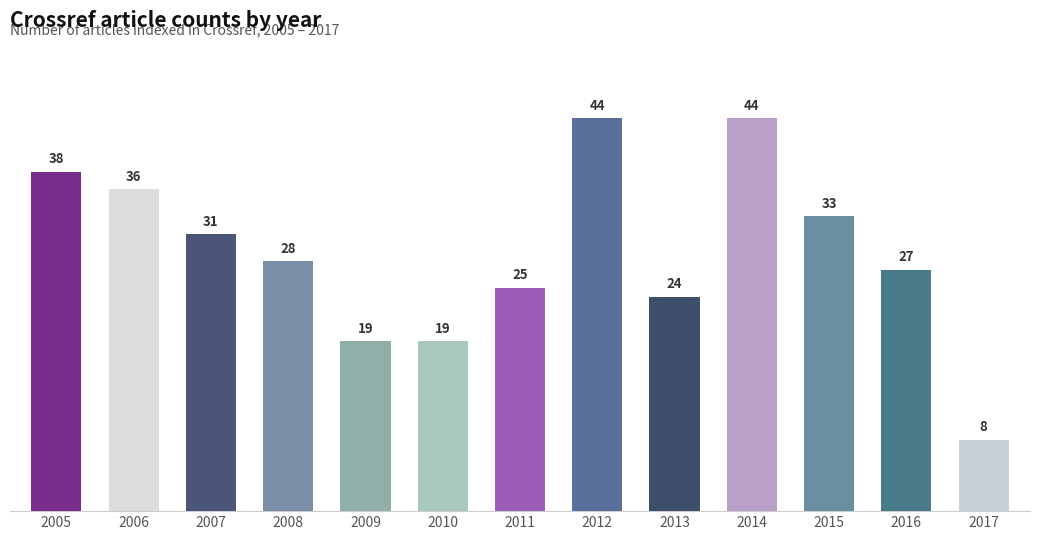

What is the value of the 11th bar from the left?

33